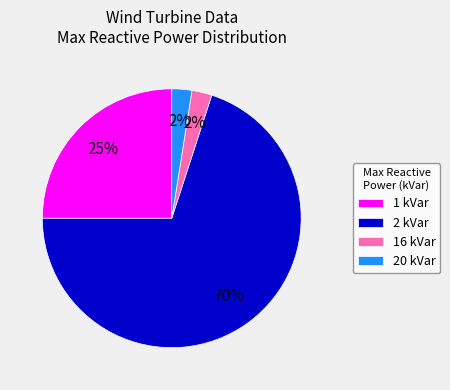

To the nearest percent, what percentage of the pie is 16 kVar?

2%